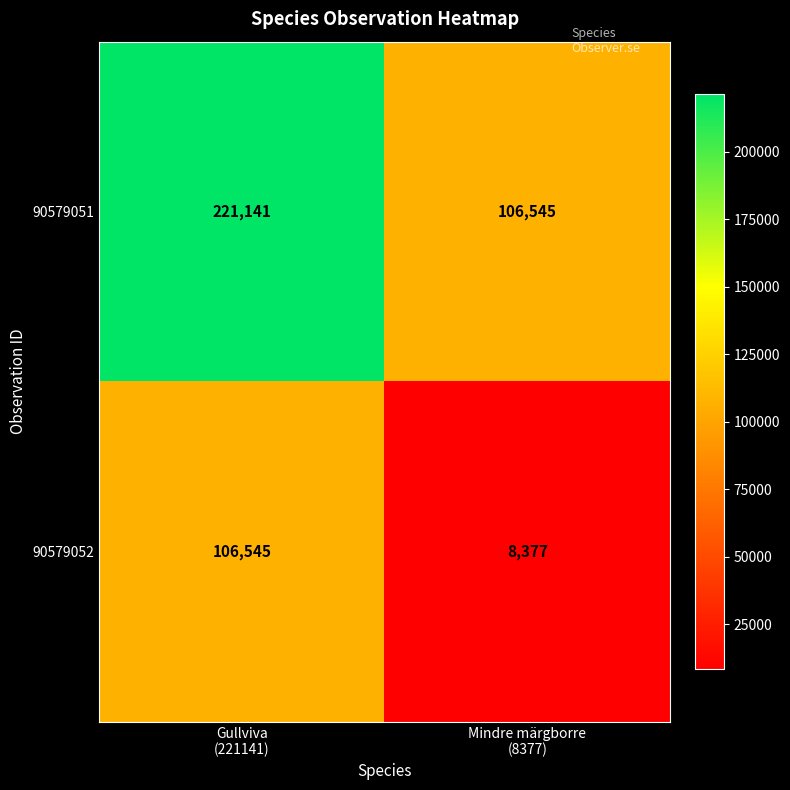

What is the minimum value shown in the chart?

8377